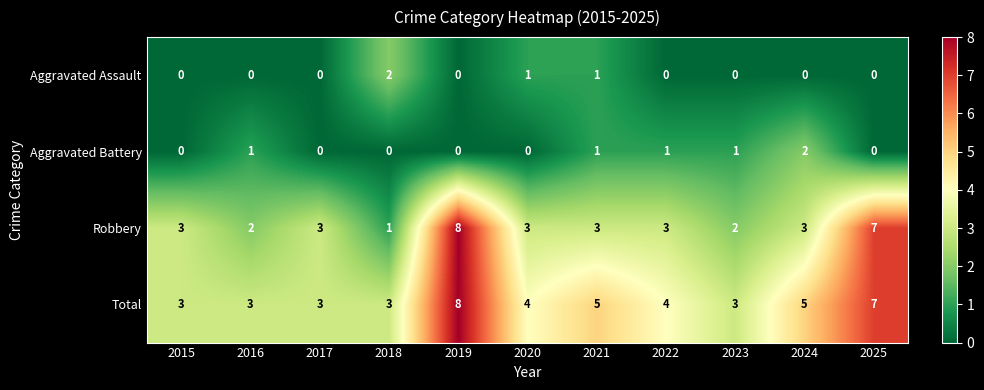

What is the sum of the Robbery values at 2019 and 2020?

11